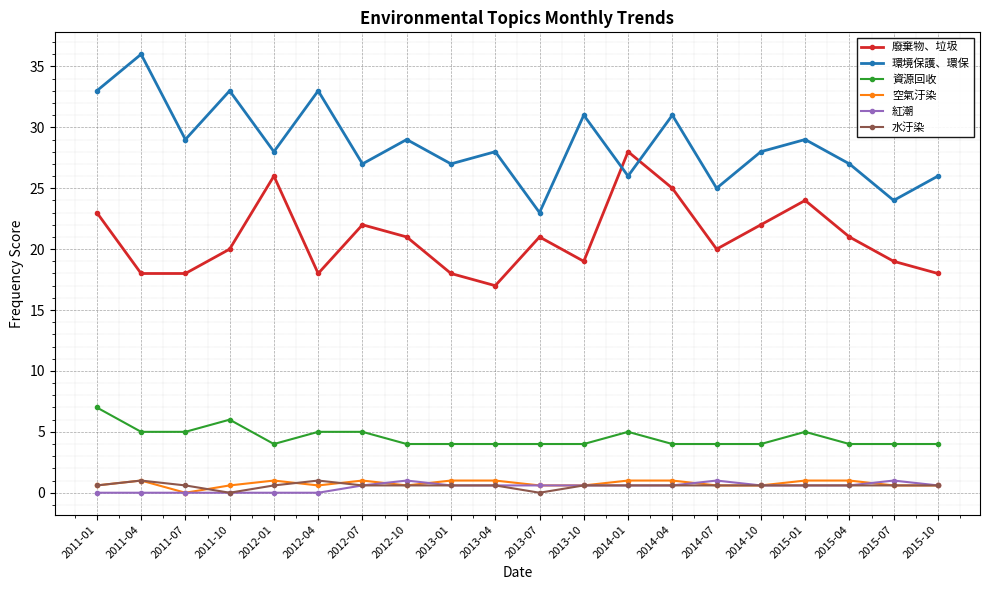

At which category is the sum across all series the highest?

2011-01